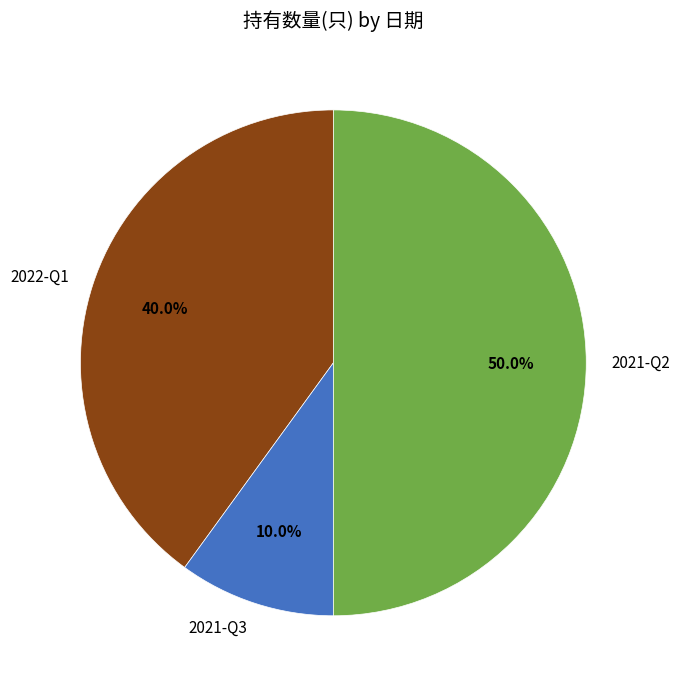

To the nearest percent, what is the difference between the 2021-Q3 and 2021-Q2 slice percentages?

40%